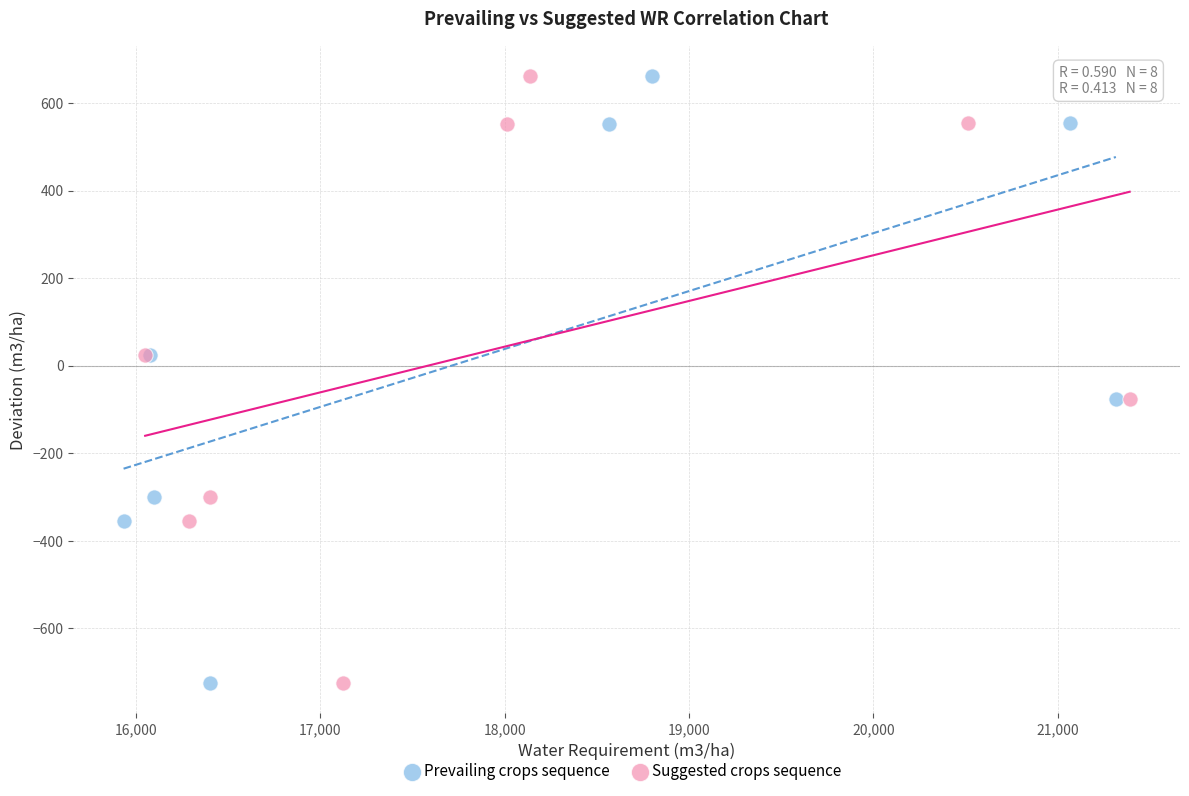

What are all the series names shown in the legend?

Prevailing crops sequence, Suggested crops sequence